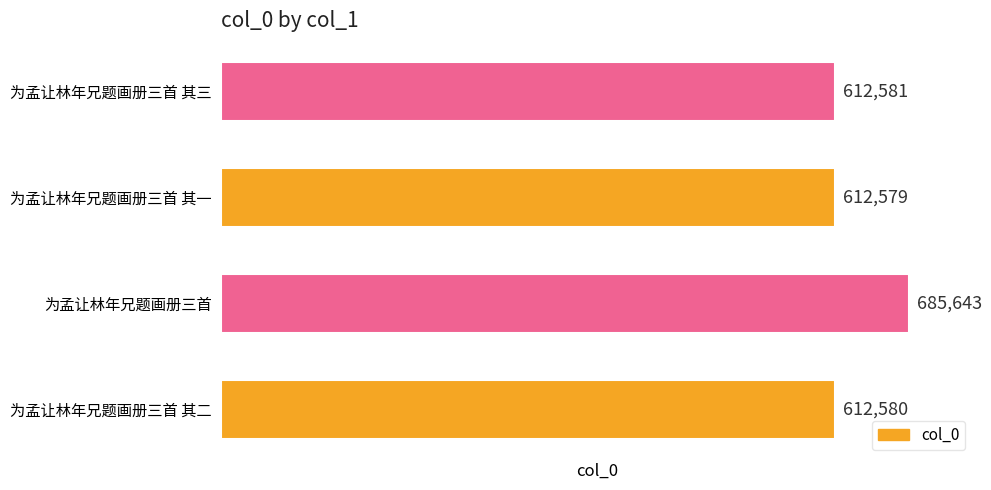

The value at 为孟让林年兄题画册三首 其三 is 612581. True or false?

True